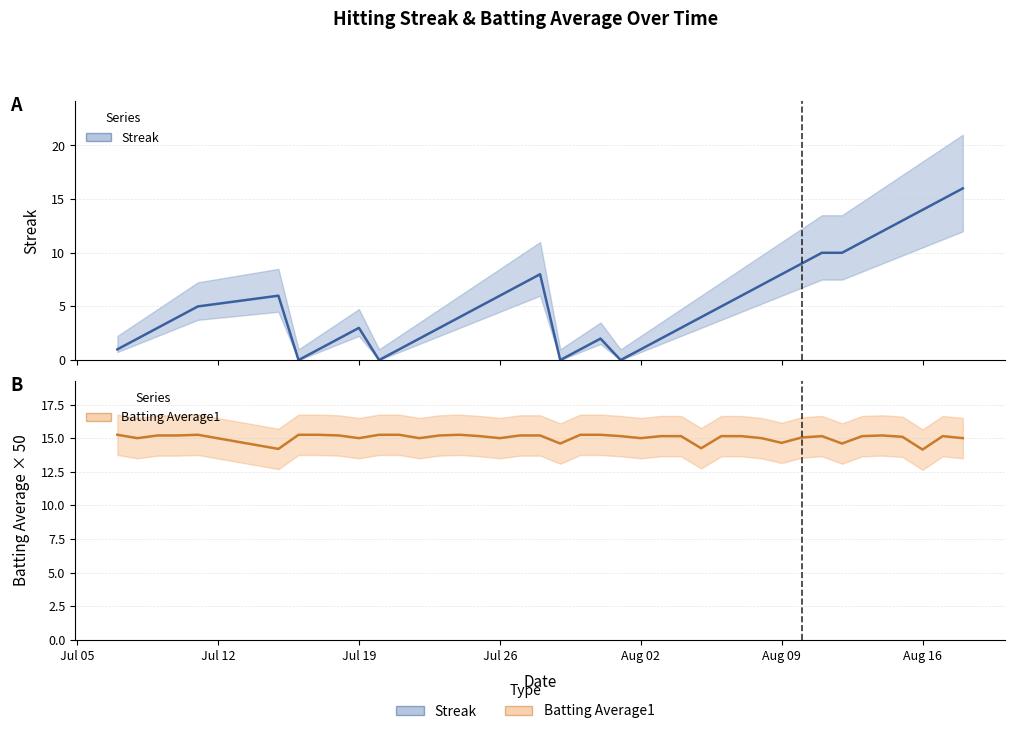

Rank the series by their average value, from lowest to highest.

Streak, Batting Average1